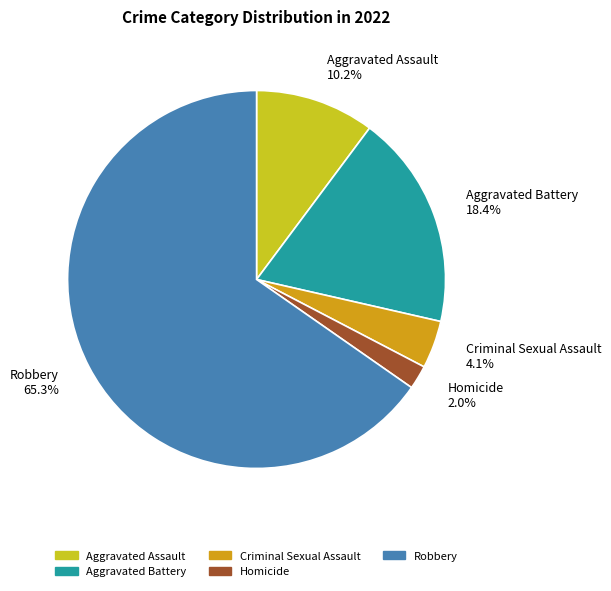

Which slice is the largest?

Robbery